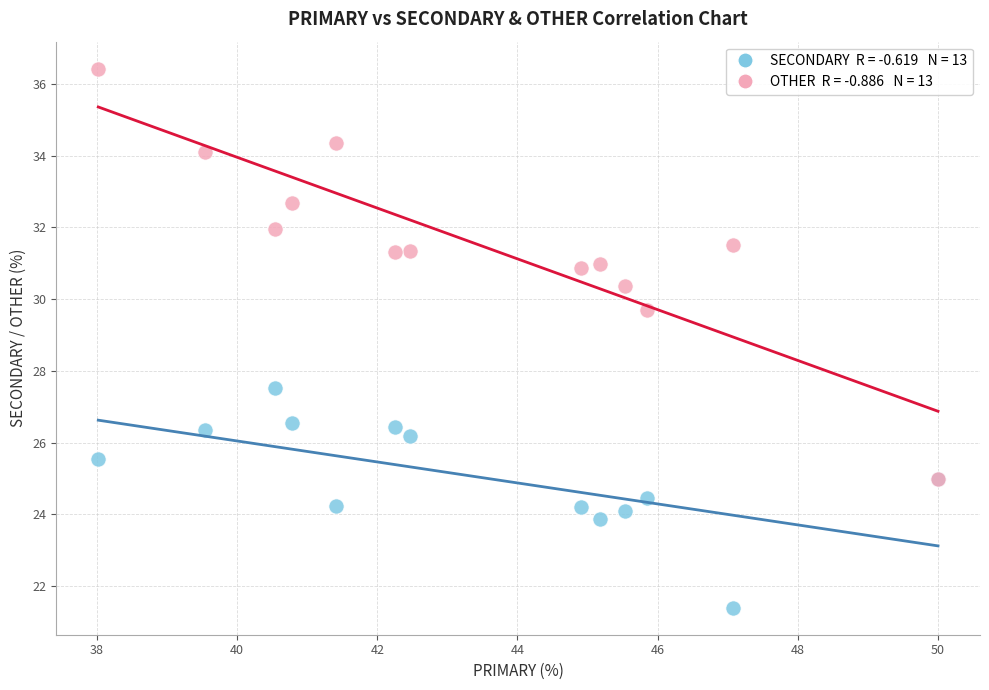

Across all series, what Y value is closest to 28?

27.5